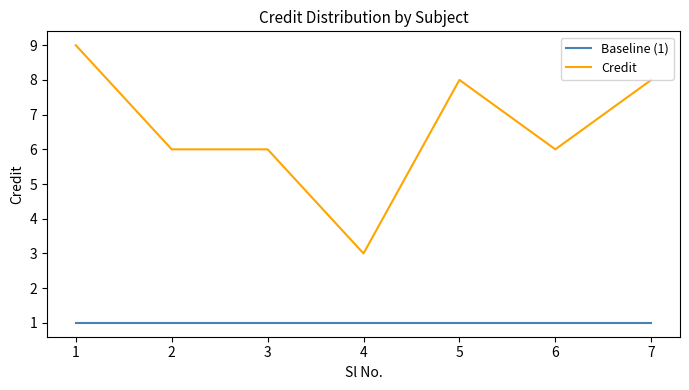

Which series has the largest range (max minus min)?

Credit